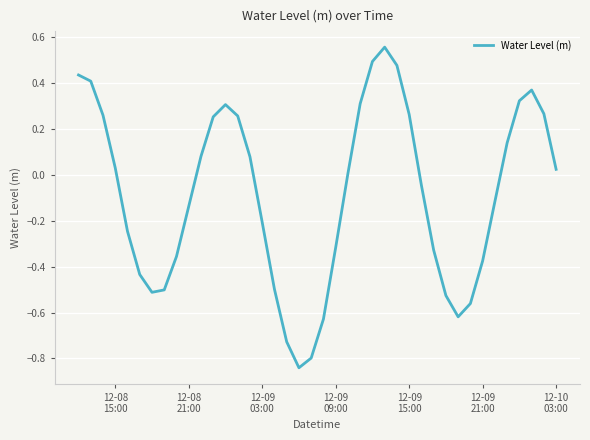

What is the greatest value displayed?

0.6